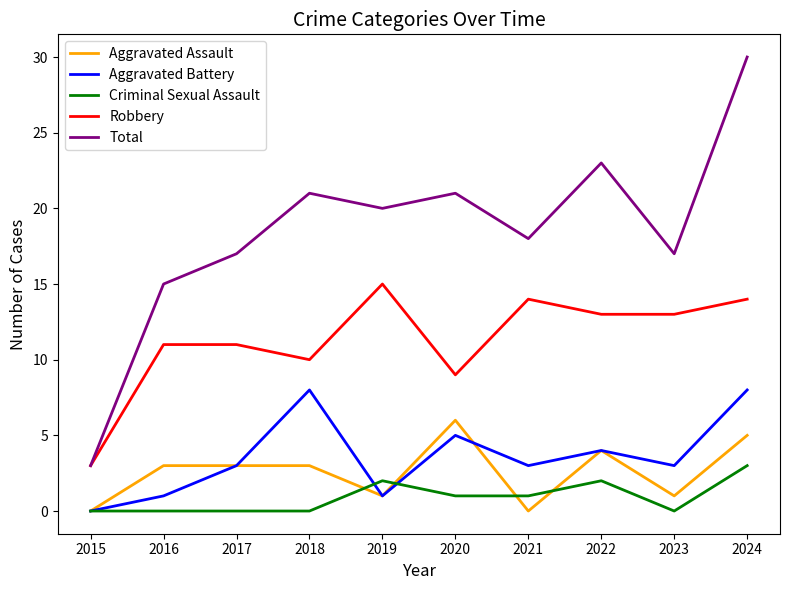

List the series in order of their peak value, lowest first.

Criminal Sexual Assault, Aggravated Assault, Aggravated Battery, Robbery, Total